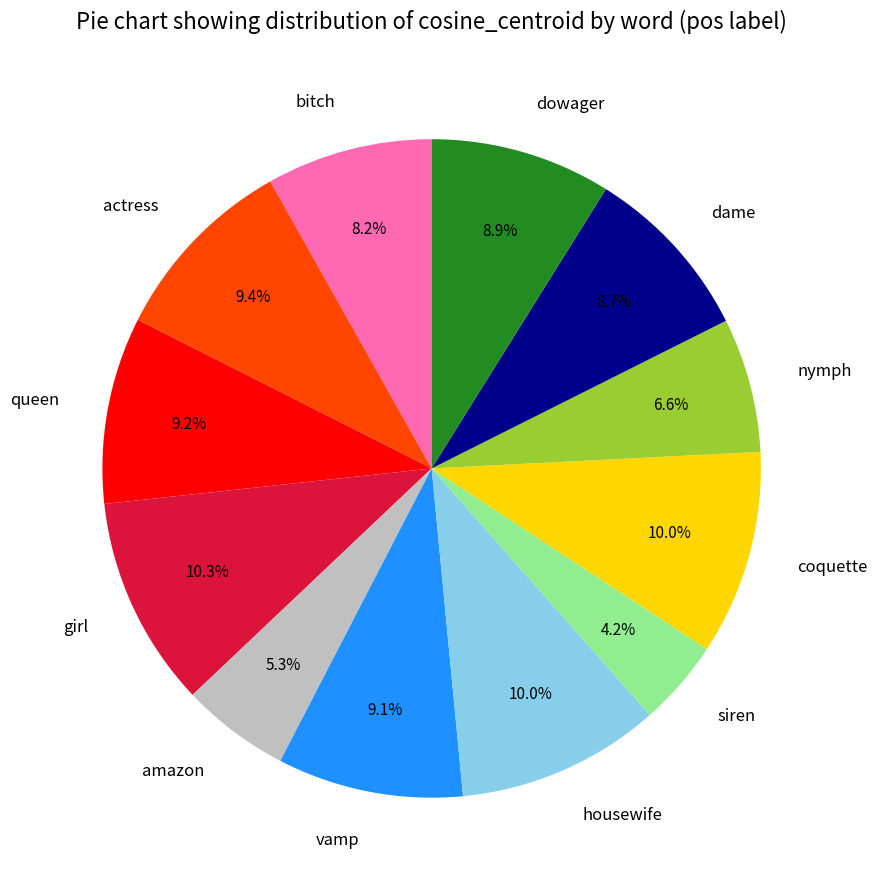

Is the sum of siren and housewife greater than half?

No